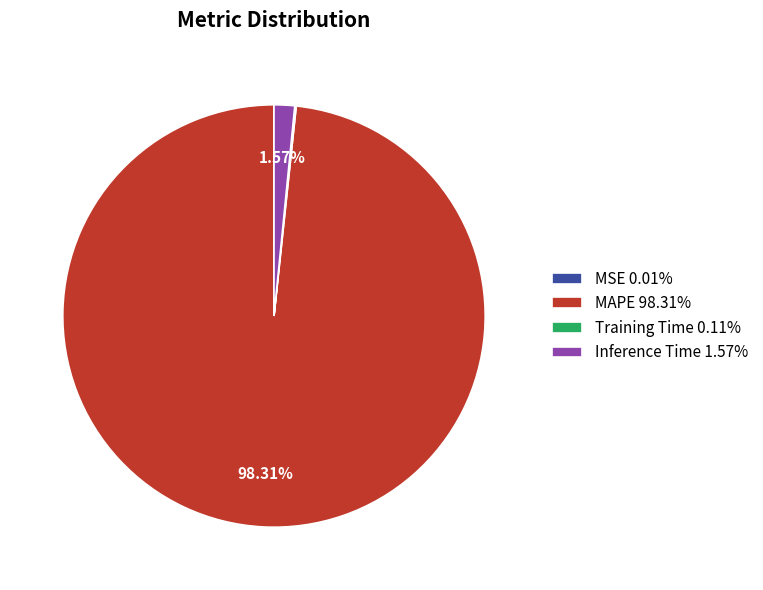

Does any single category account for the majority?

Yes